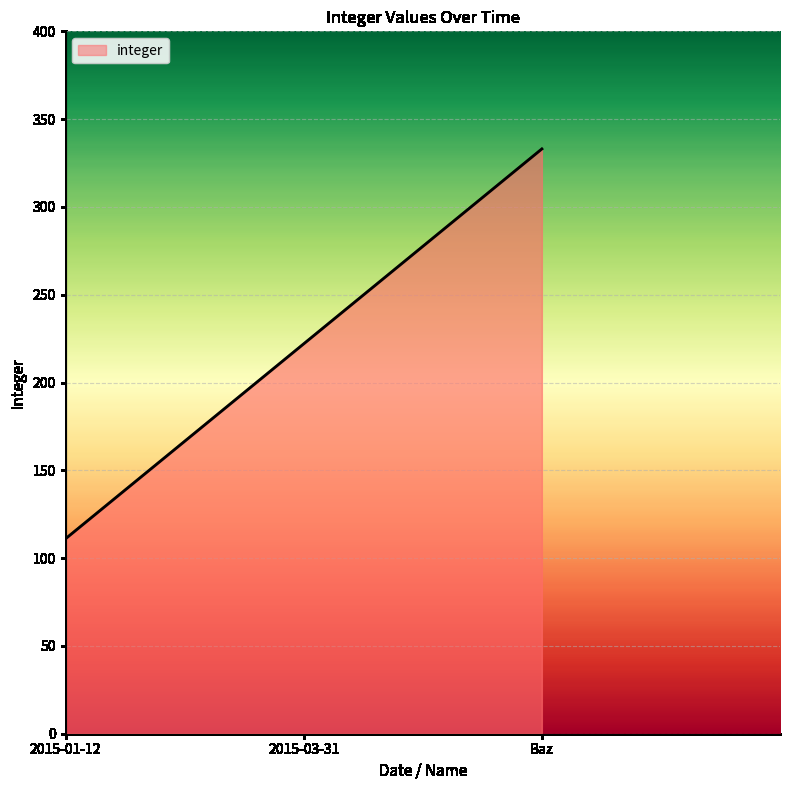

What is the difference between the maximum and second lowest values?

111